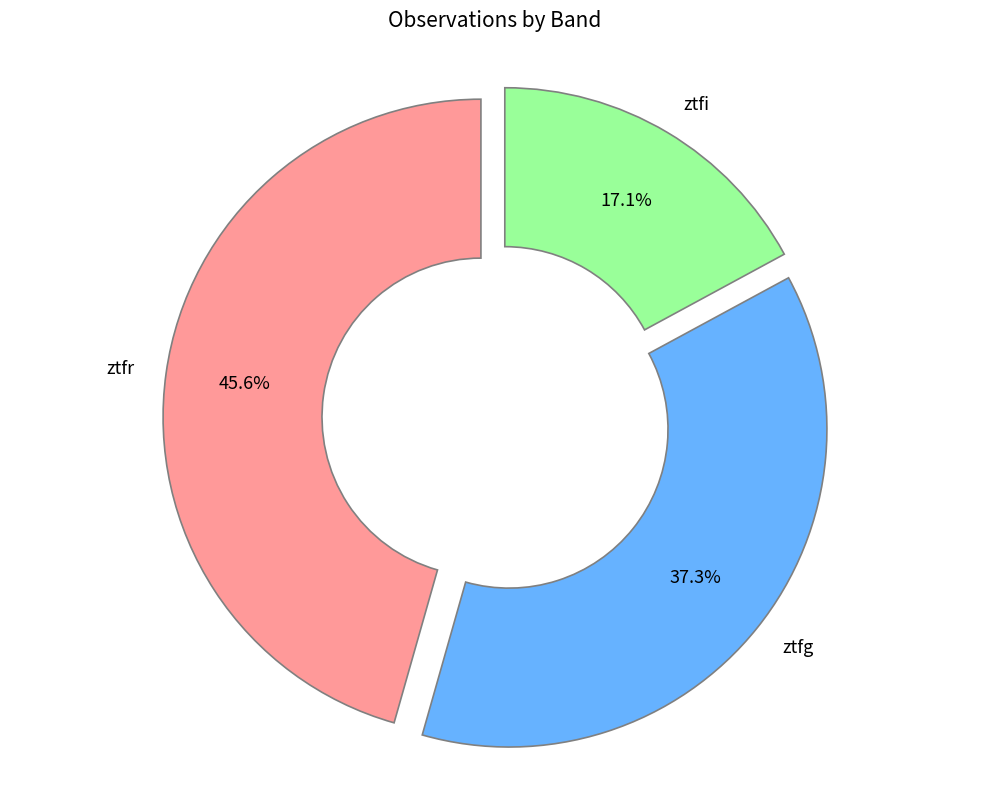

To the nearest percent, what is the average slice percentage?

33%